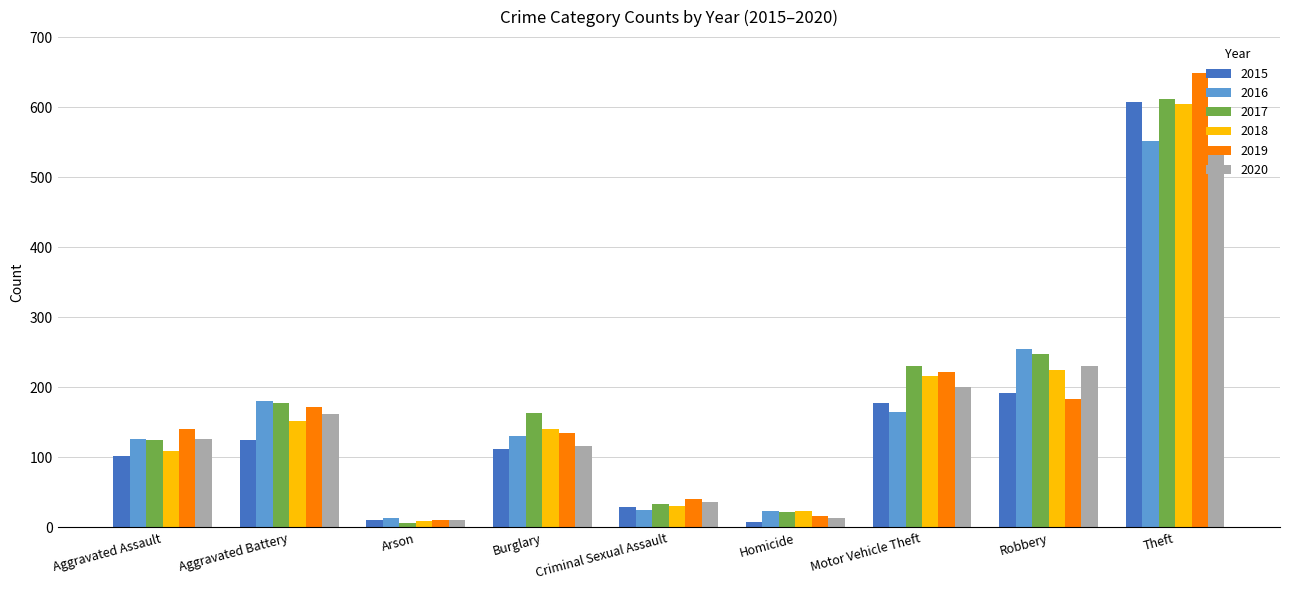

What is the spread (max minus min) of values at Homicide?

16